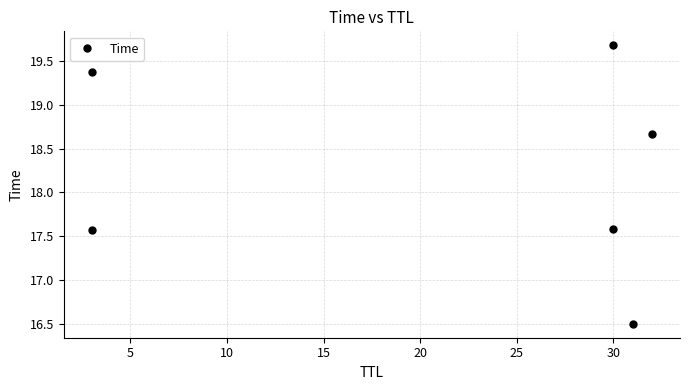

True or false: the data shows 25.0 at 5.

False